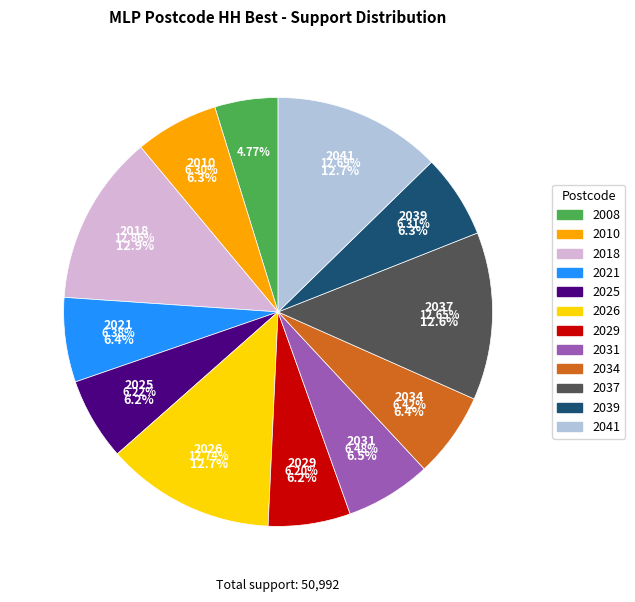

Is there any slice that represents more than half of the pie?

No